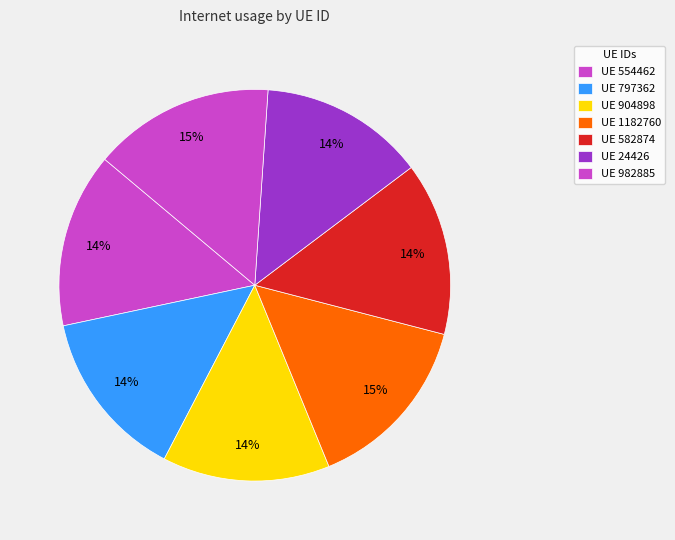

Count the number of slices in the pie.

7